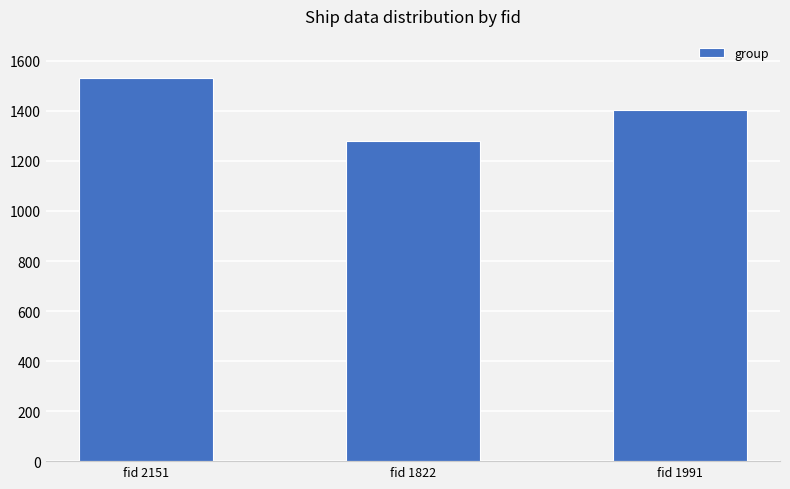

At which label does the data first exceed 1403?

fid 2151